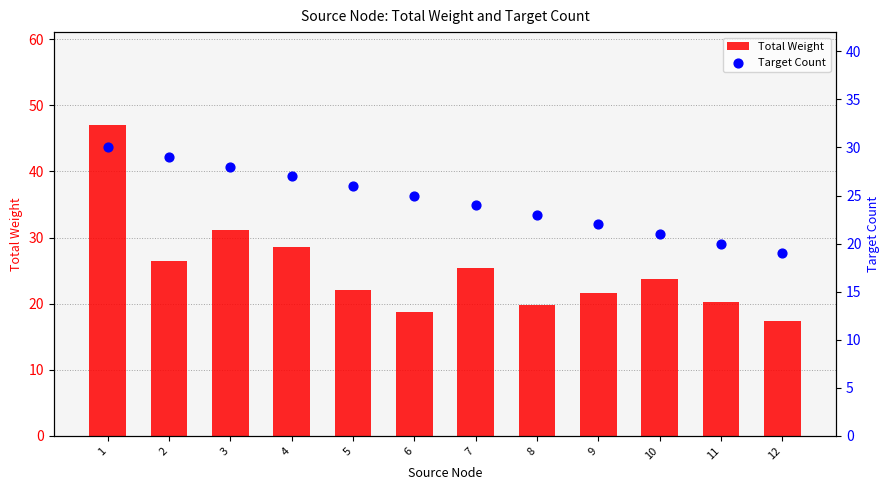

What are all the series names shown in the legend?

Total Weight, Target Count